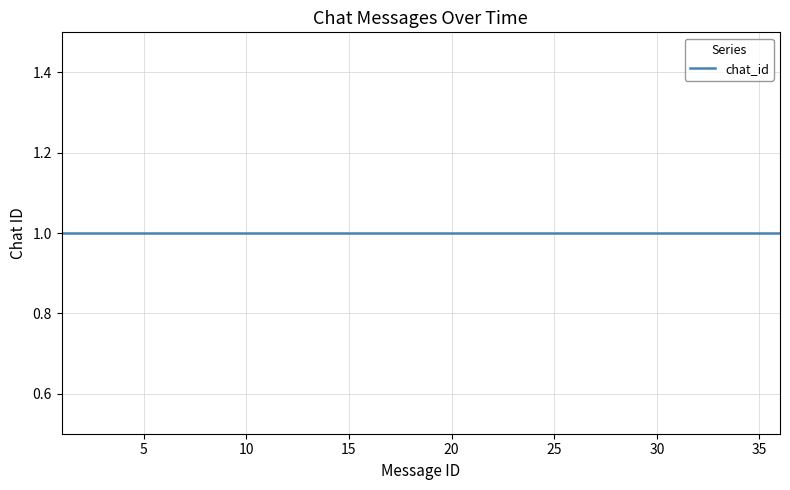

How many distinct data groups are displayed?

1